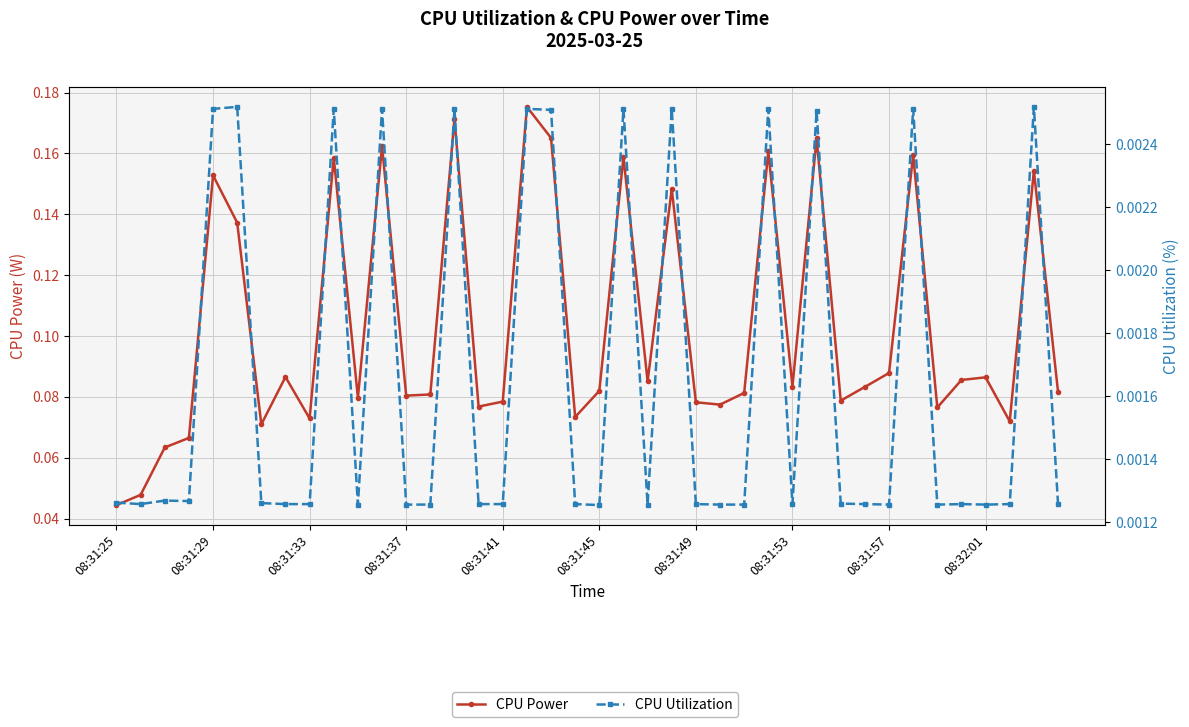

True or false: CPU Utilization has more than 2 interior local peaks.

True